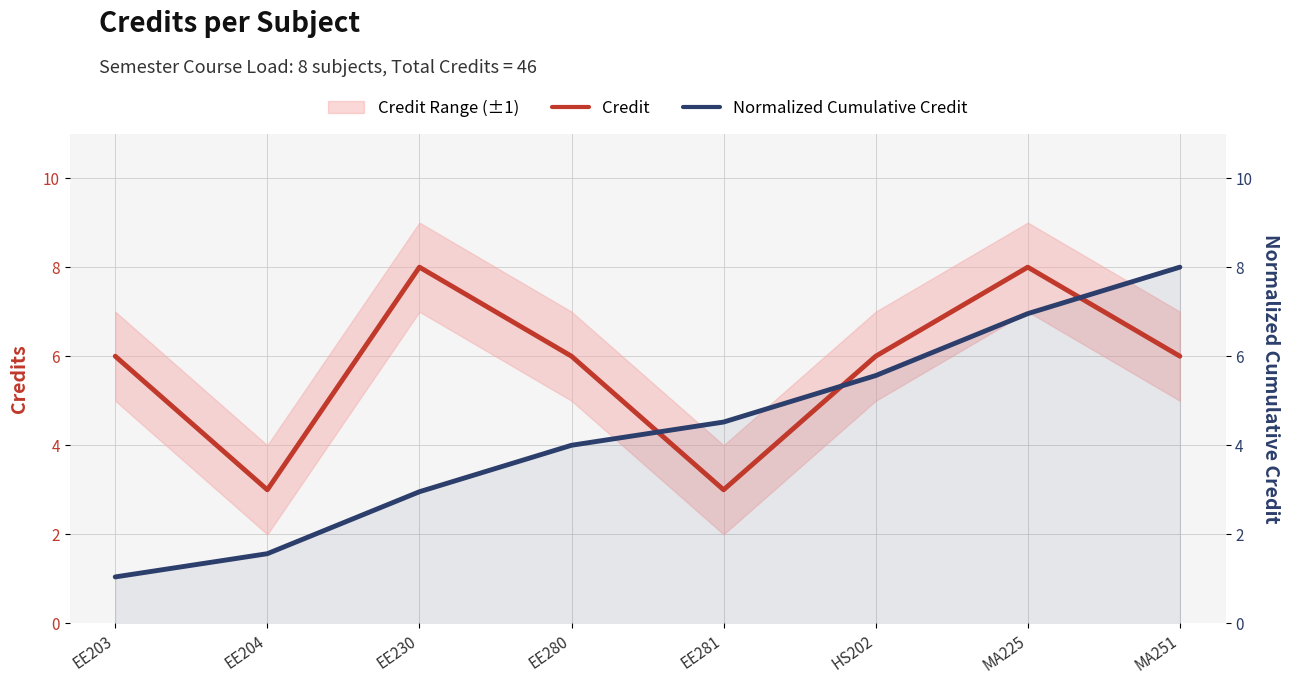

Reading left to right, what are all the values shown in this chart?

Credit: EE203=6.0	EE204=3.0	EE230=8.0	EE280=6.0	EE281=3.0	HS202=6.0	MA225=8.0	MA251=6.0
Normalized Cumulative Credit: EE203=1.0	EE204=1.6	EE230=3.0	EE280=4.0	EE281=4.5	HS202=5.6	MA225=7.0	MA251=8.0